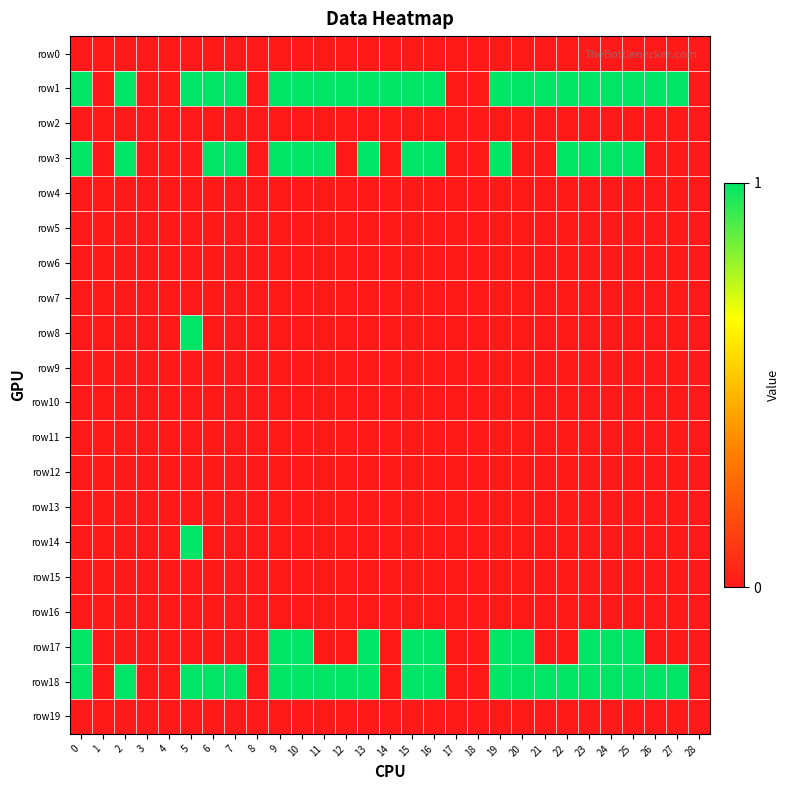

Between 4 and 13, which series saw the biggest shift?

row_1